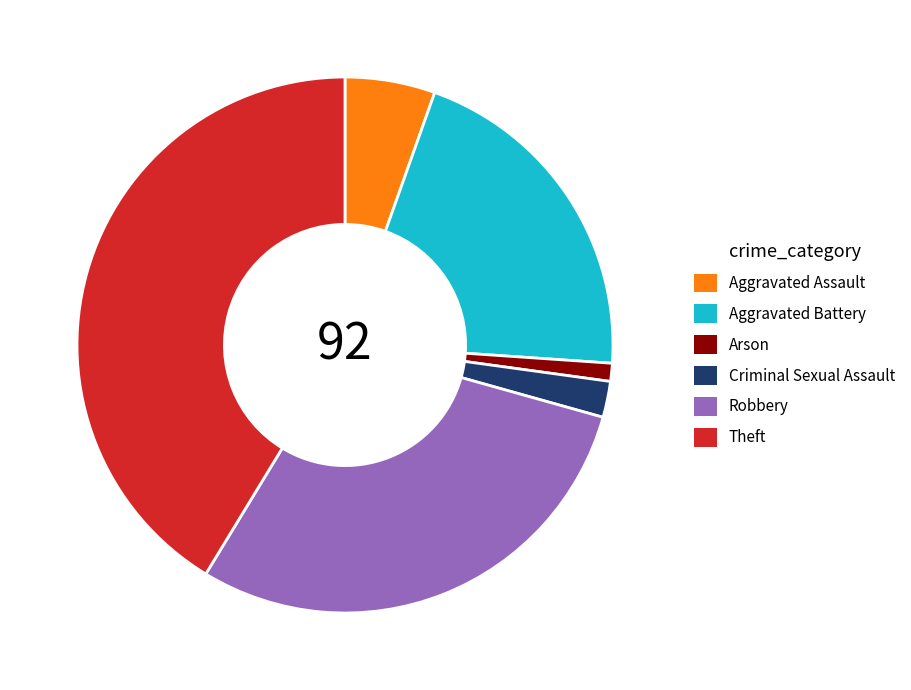

Is Aggravated Battery the majority of the pie?

No